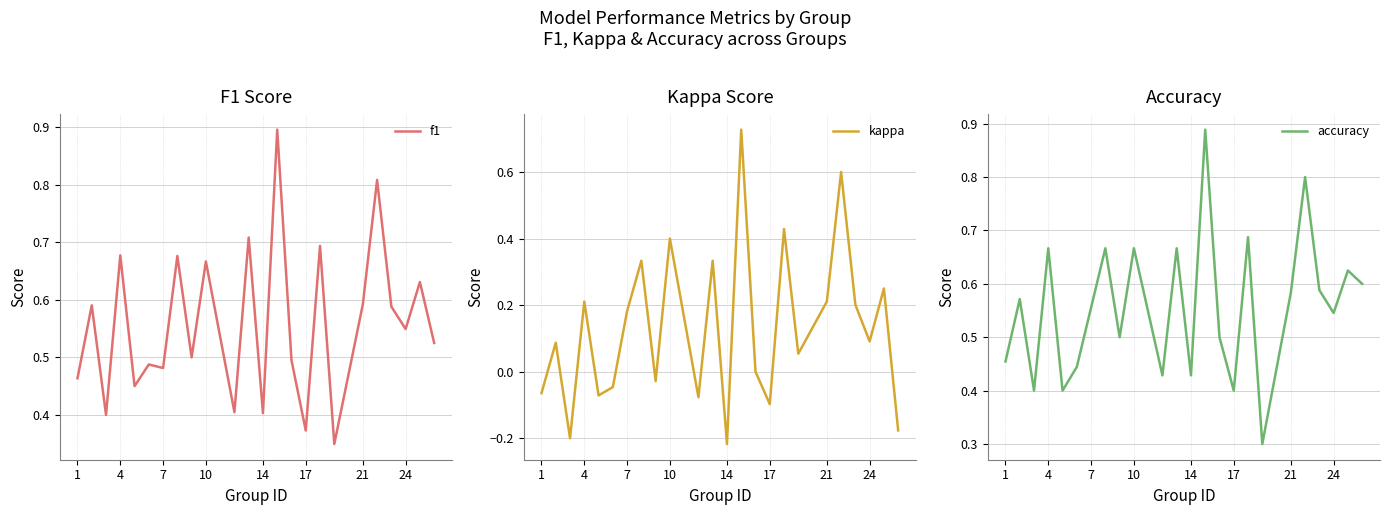

Is this an area chart (filled region under the line)?

No